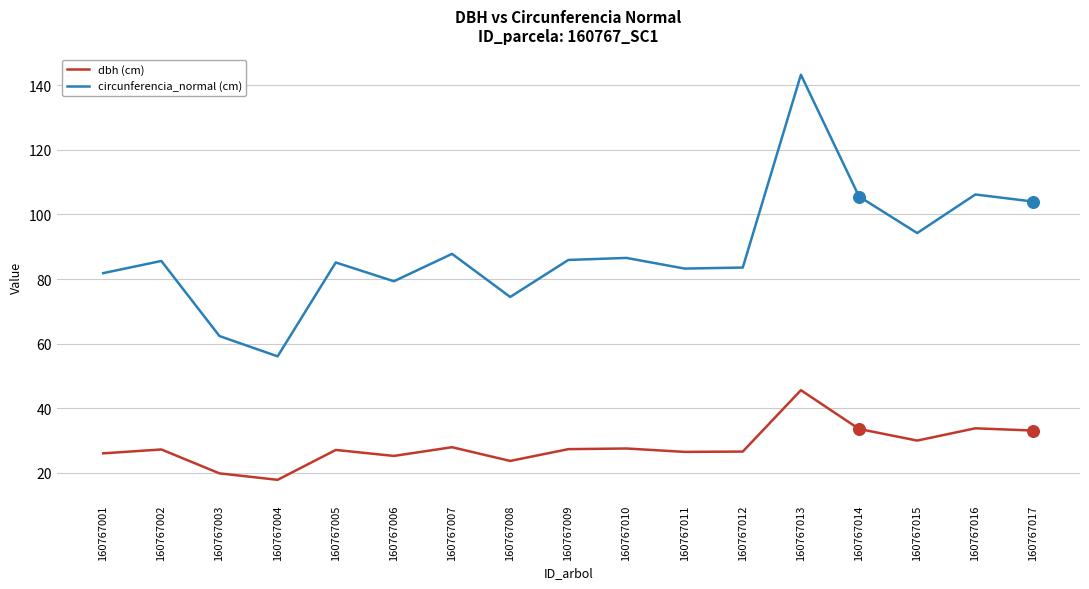

What are all the series names shown in the legend?

dbh (cm), circunferencia_normal (cm)